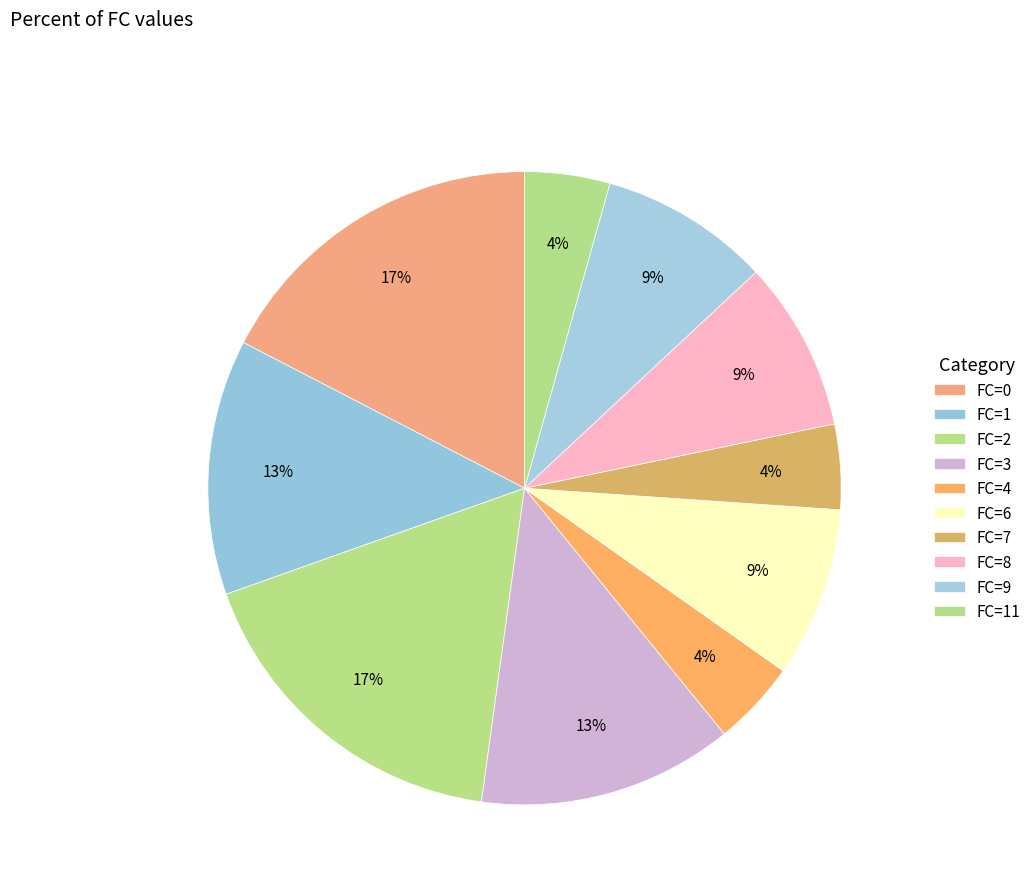

Combined, what portion of the pie is FC=1 and FC=0?

30.4%